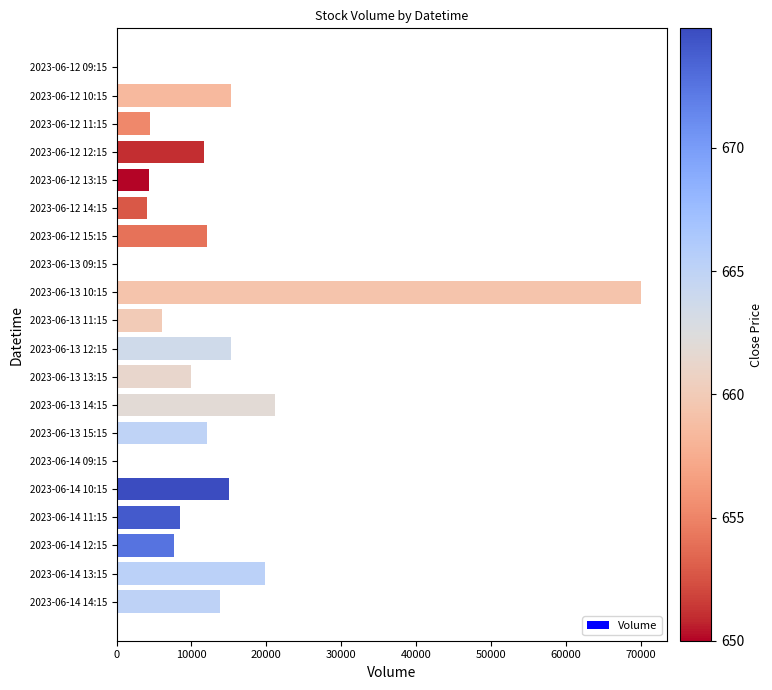

The value at 2023-06-12 14:15 is 4013. True or false?

True